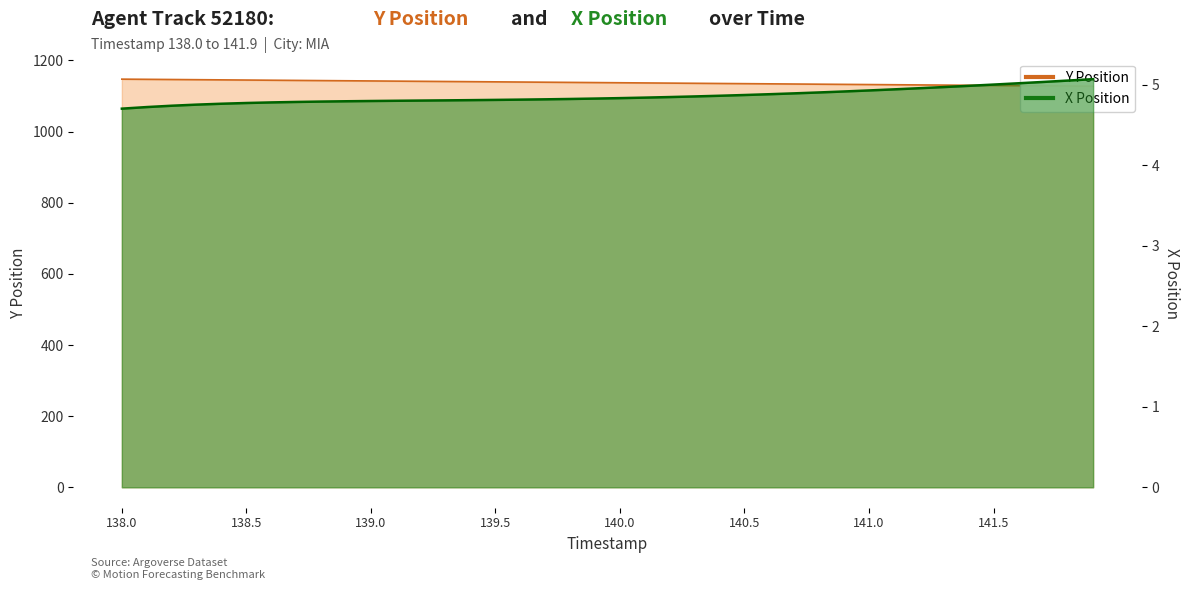

What is the maximum value shown in the chart?

1147.5